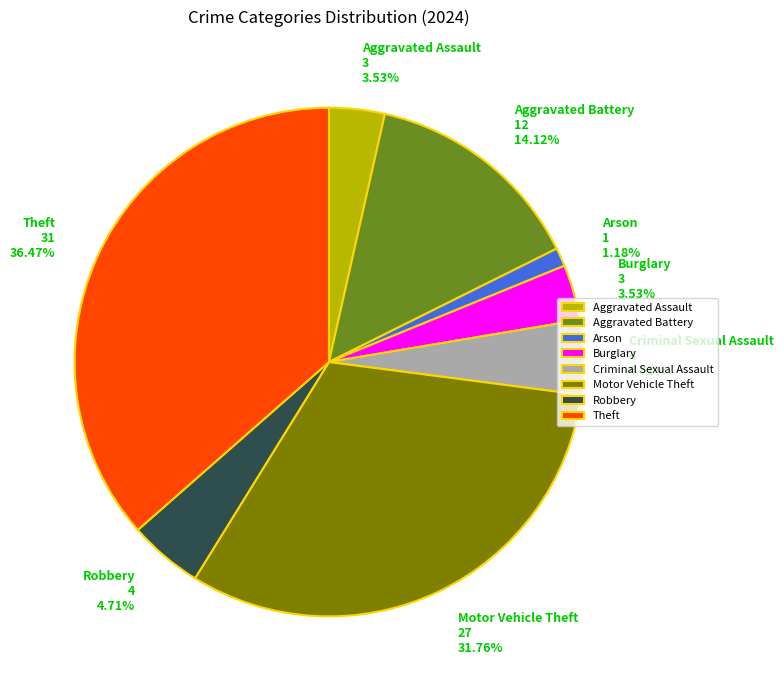

True or false: Theft accounts for 49% of the total.

False